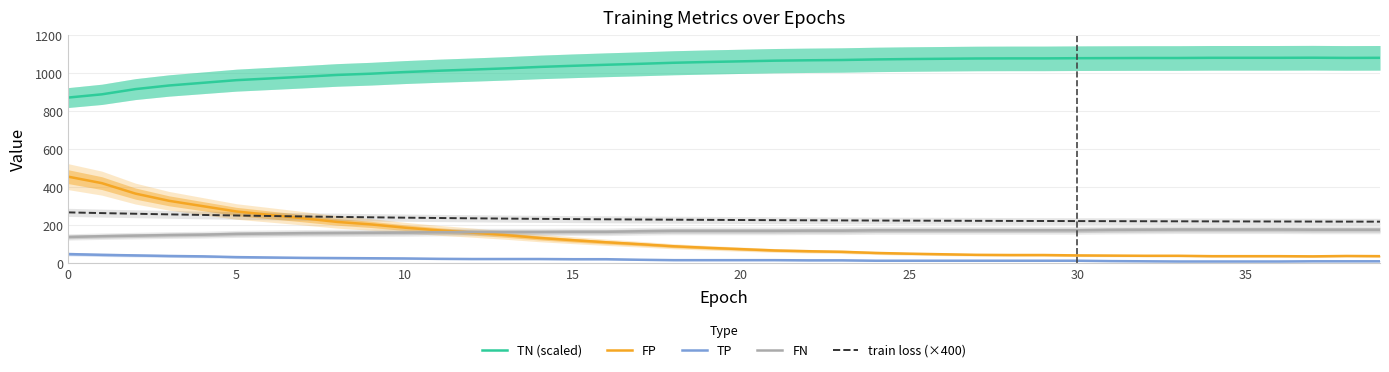

Between 21 and 27, which is larger?

27